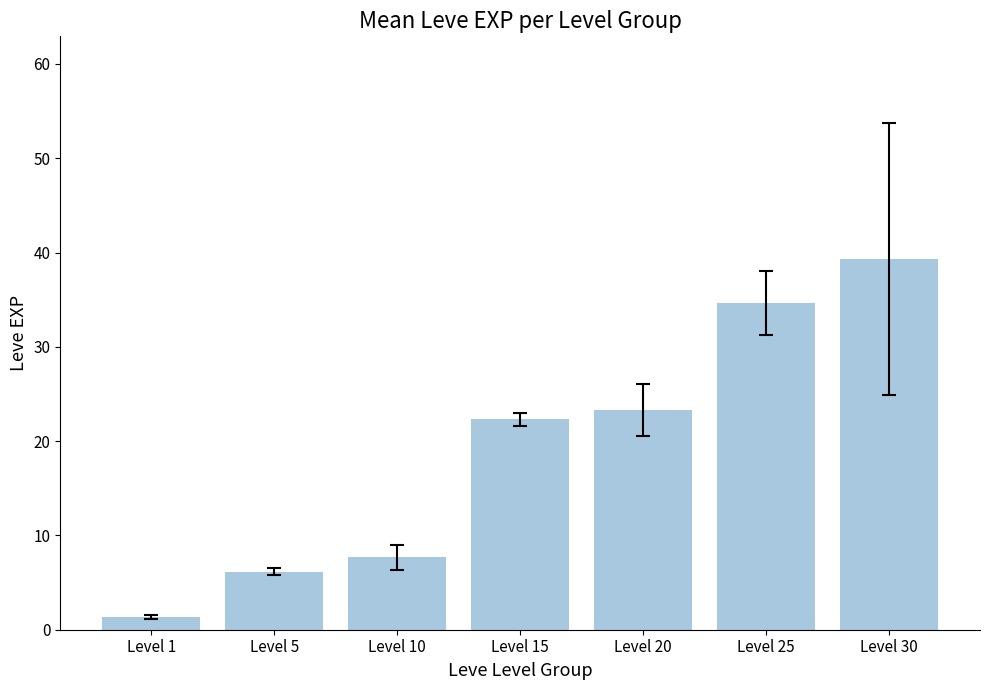

Reading right to left, transcribe all the data shown in this chart.

39.3	34.7	23.3	22.3	7.7	6.2	1.3